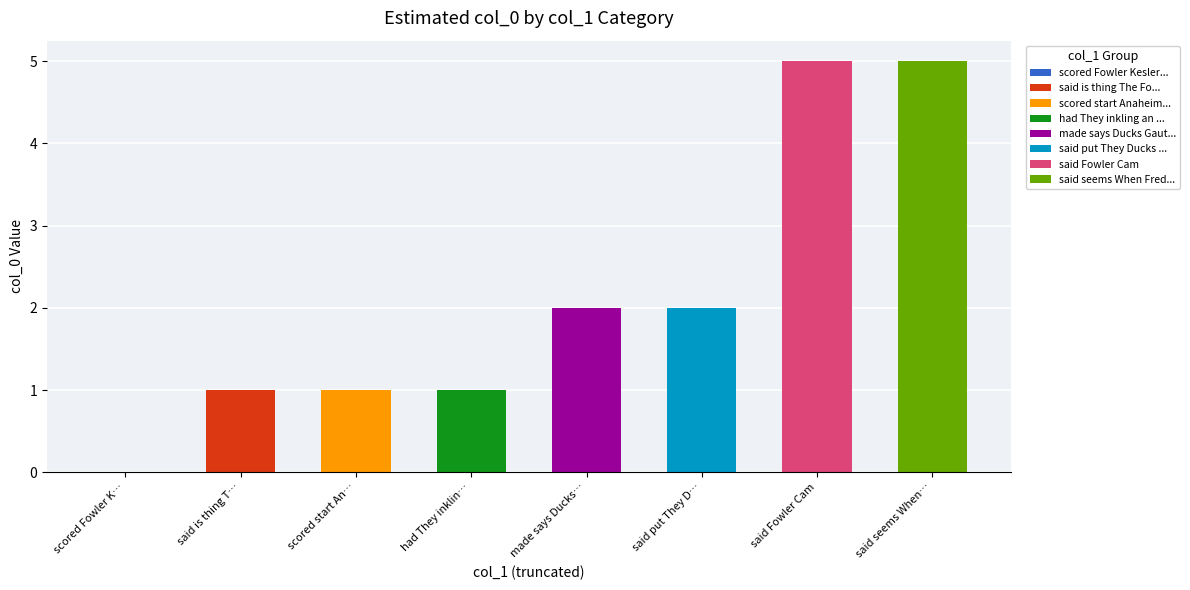

The chart shows a value of 1 at said Fowler Cam. True or false?

False